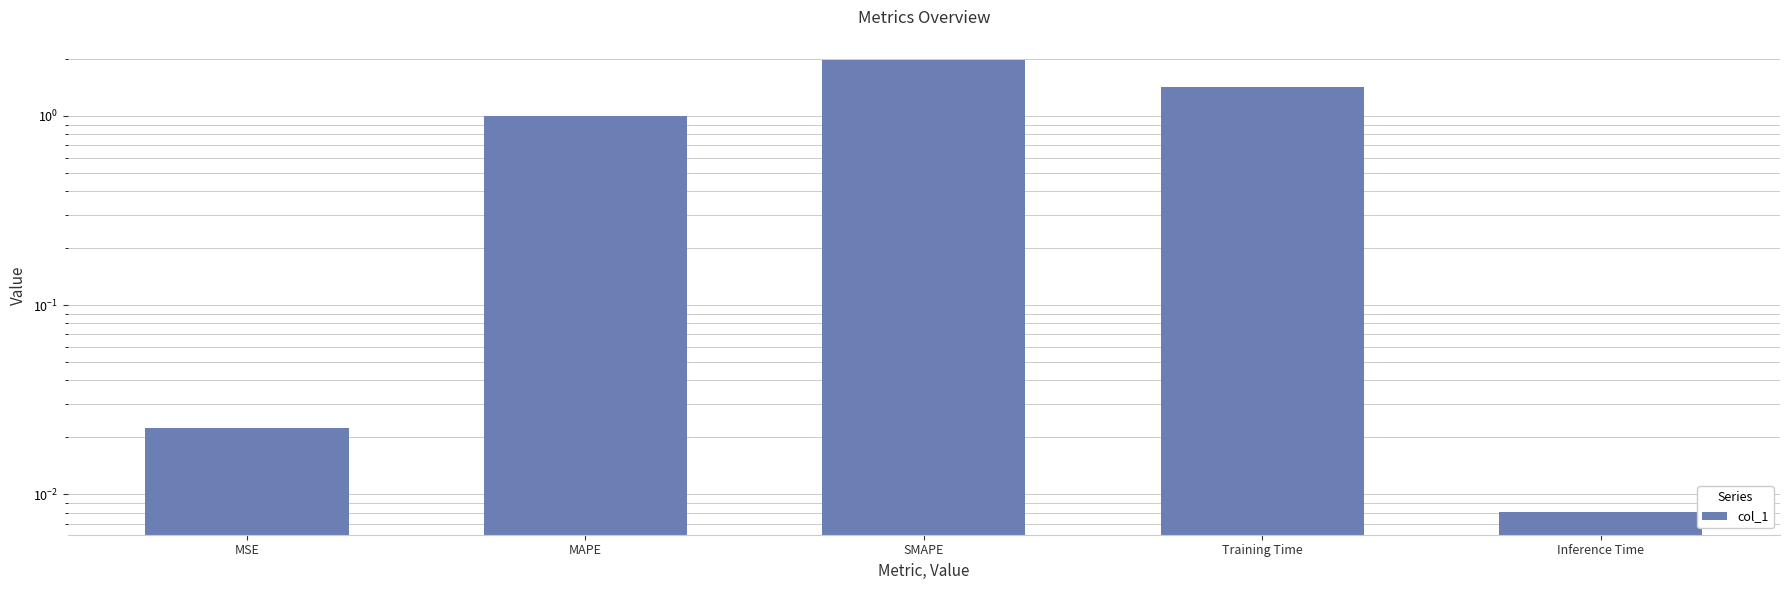

What is the difference between the values at Training Time and Inference Time?

1.4